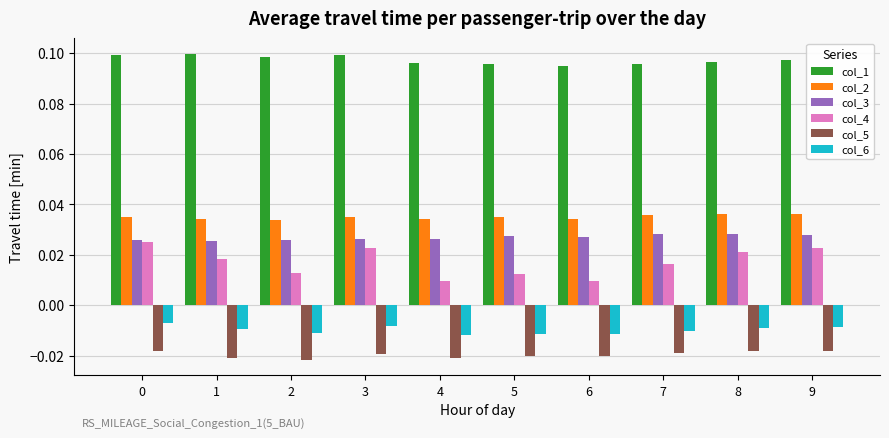

At how many categories does at least one series exceed 0?

10